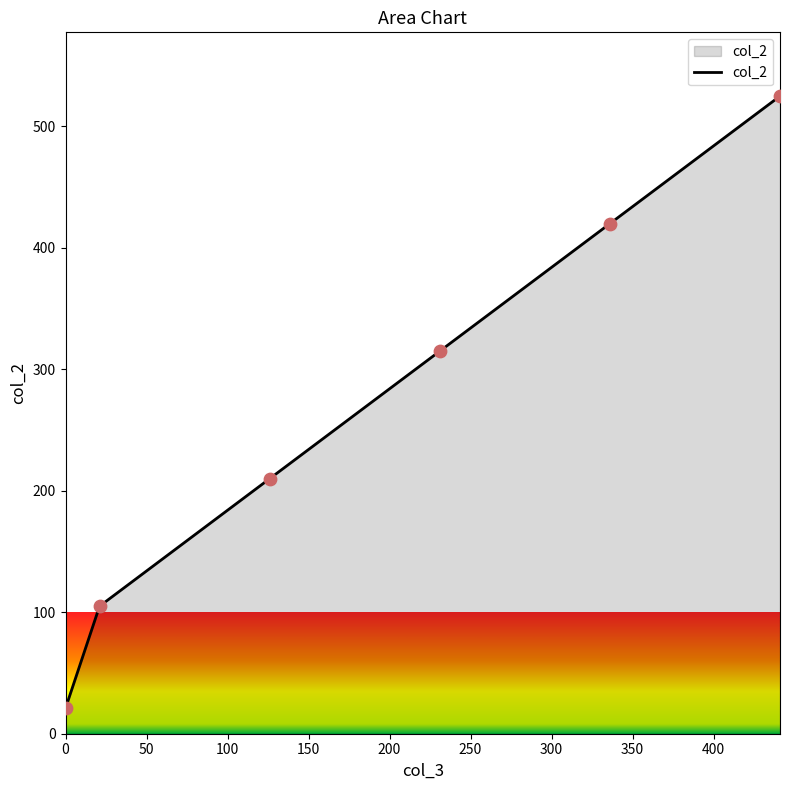

True or false: the data has more than 0 interior local peaks.

False